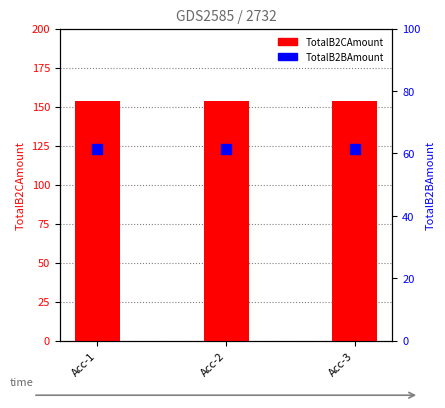

Which series contains the lowest Y value?

TotalB2BAmount